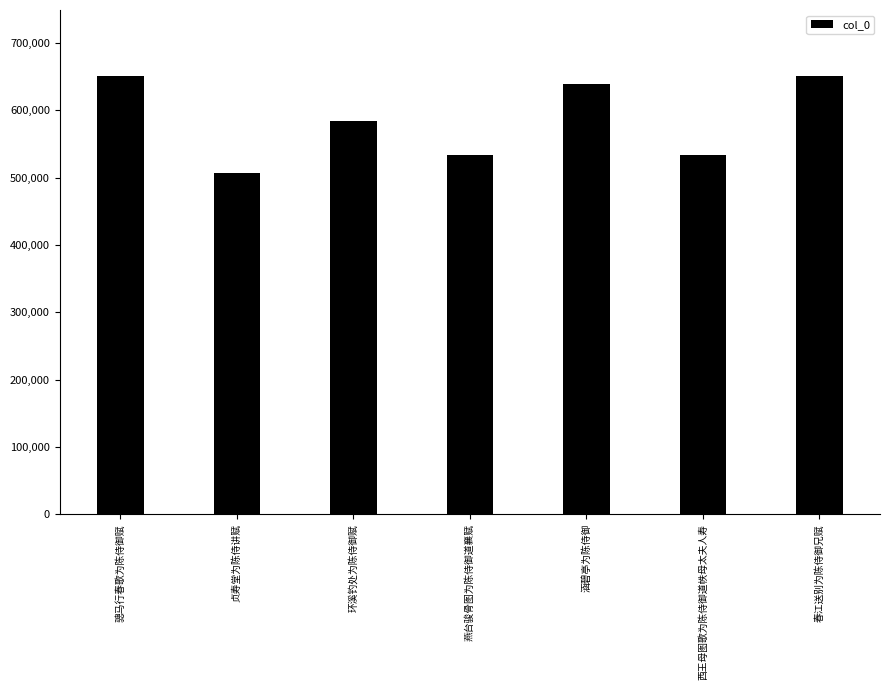

Between 骢马行春歌为陈侍御赋 and 贞寿堂为陈侍讲赋, which is larger?

骢马行春歌为陈侍御赋